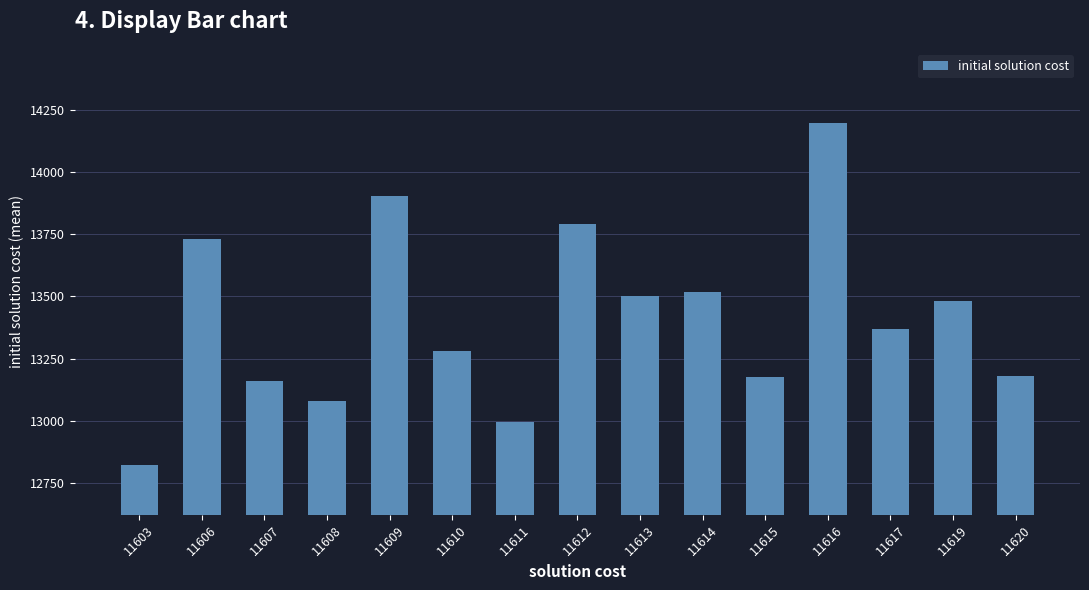

What value does the data have at 11614?

13520